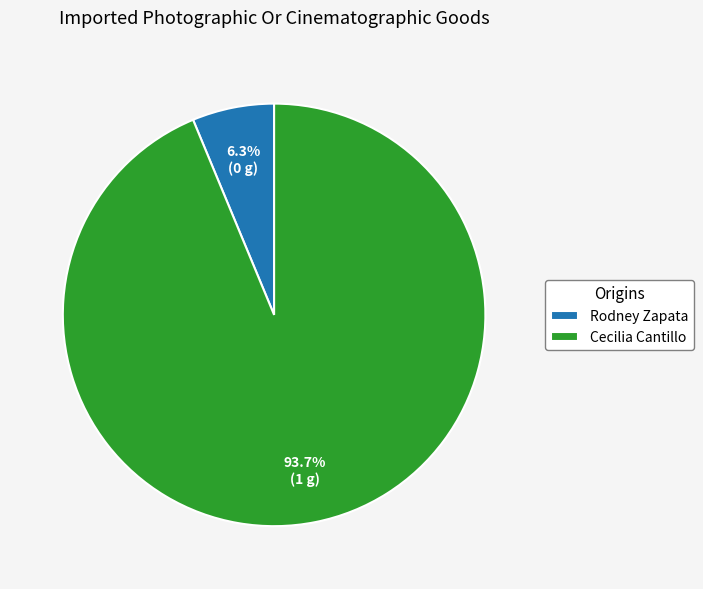

What percentage is NOT represented by Rodney Zapata?

93.7%